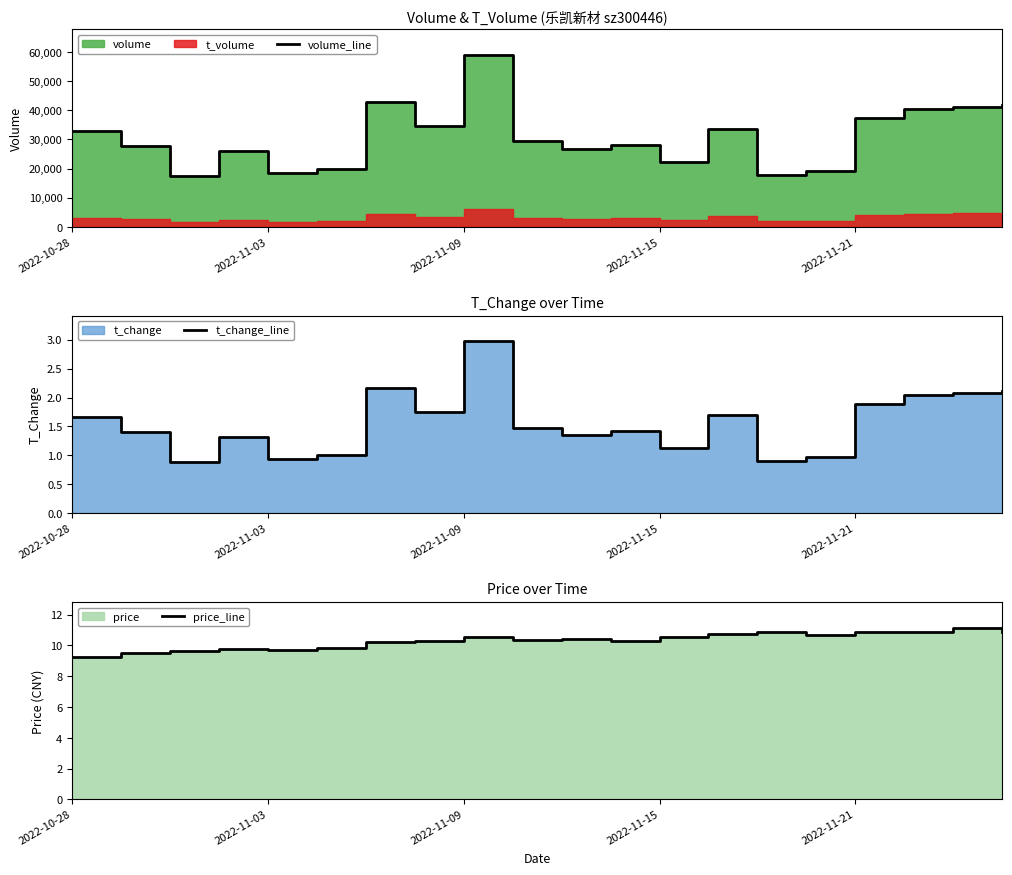

What is the value of the t_change_line point at the 16th from the left?

1.0